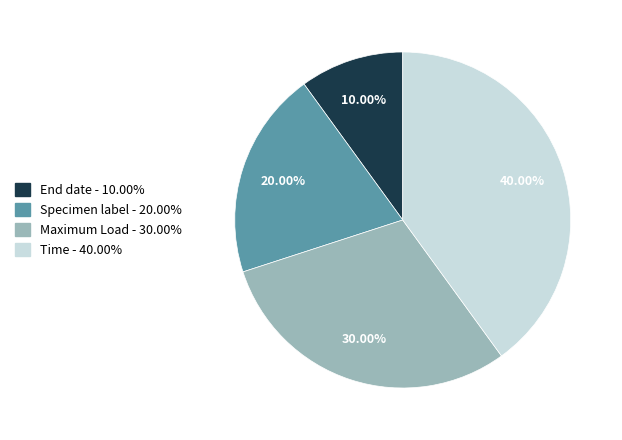

True or false: End date accounts for 10% of the total.

True